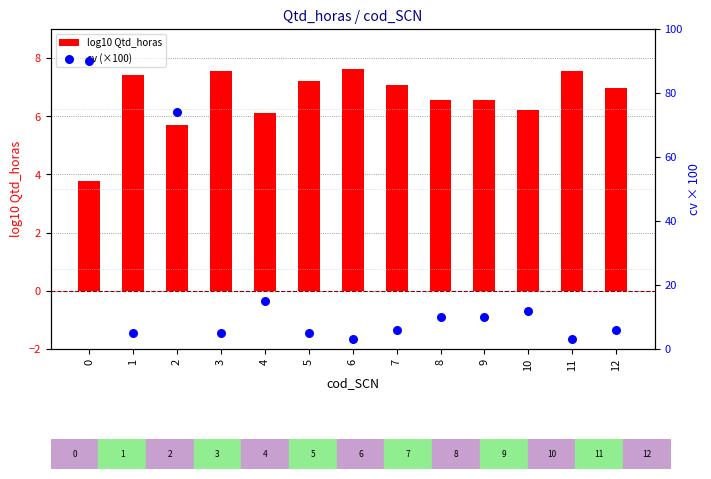

At how many categories does at least one series exceed 65?

2